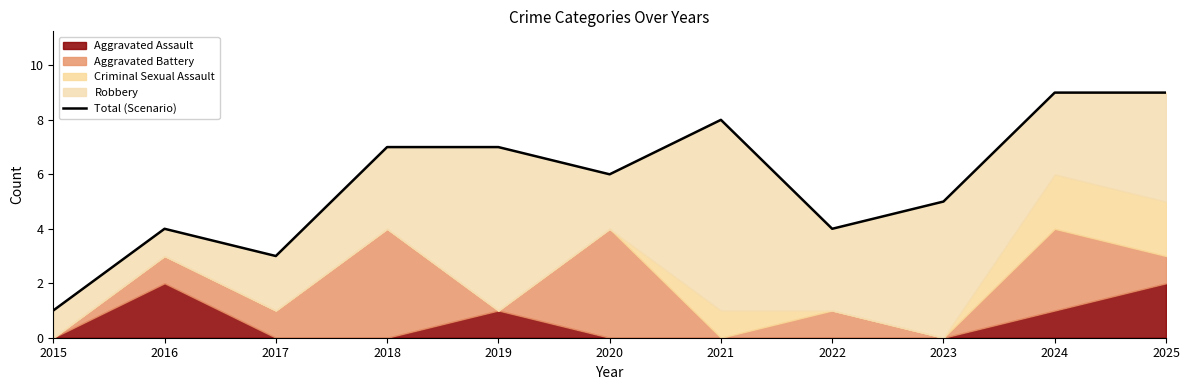

Reading left to right, extract all data points from this chart.

1	4	3	7	7	6	8	4	5	9	9